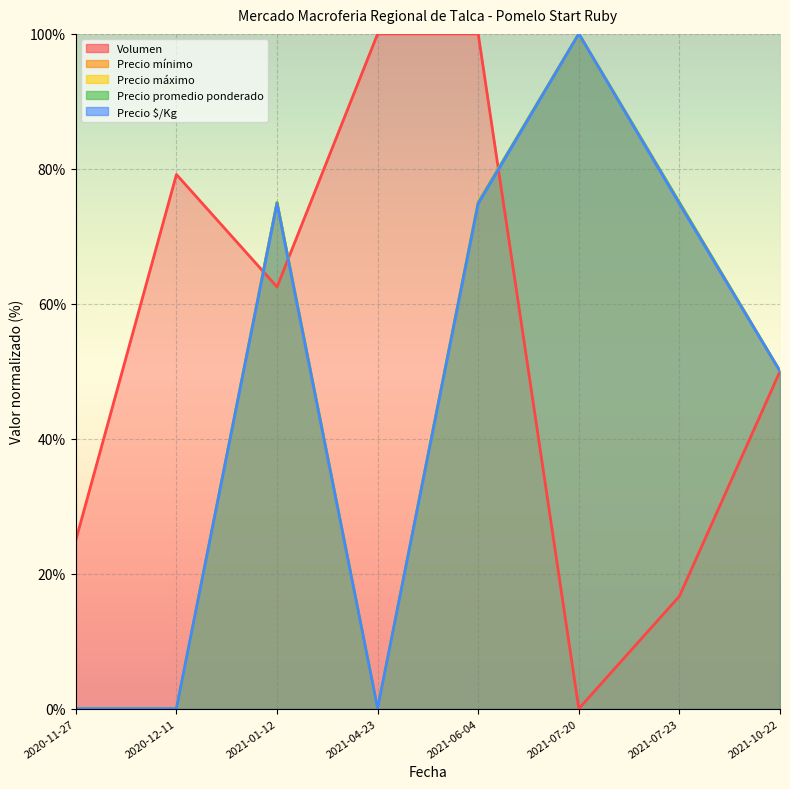

Which series has the largest range (max minus min)?

Volumen